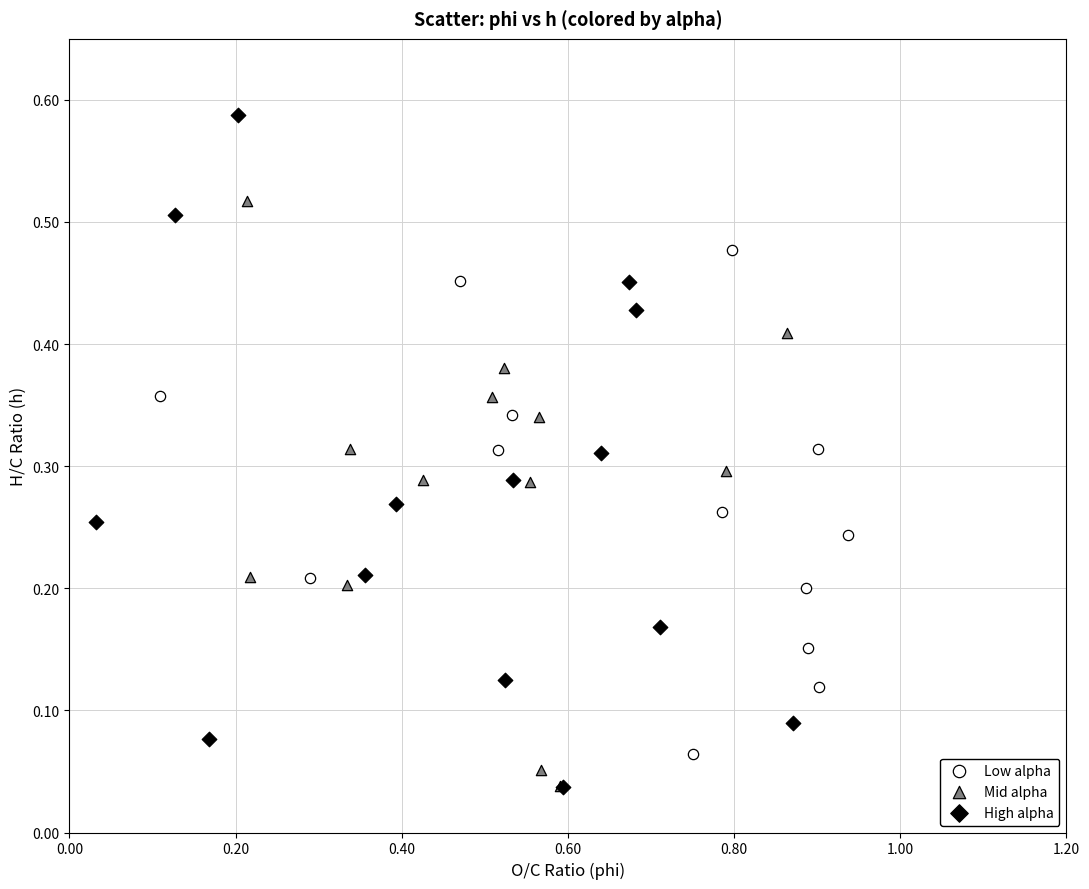

Which series reaches the maximum Y coordinate?

High alpha